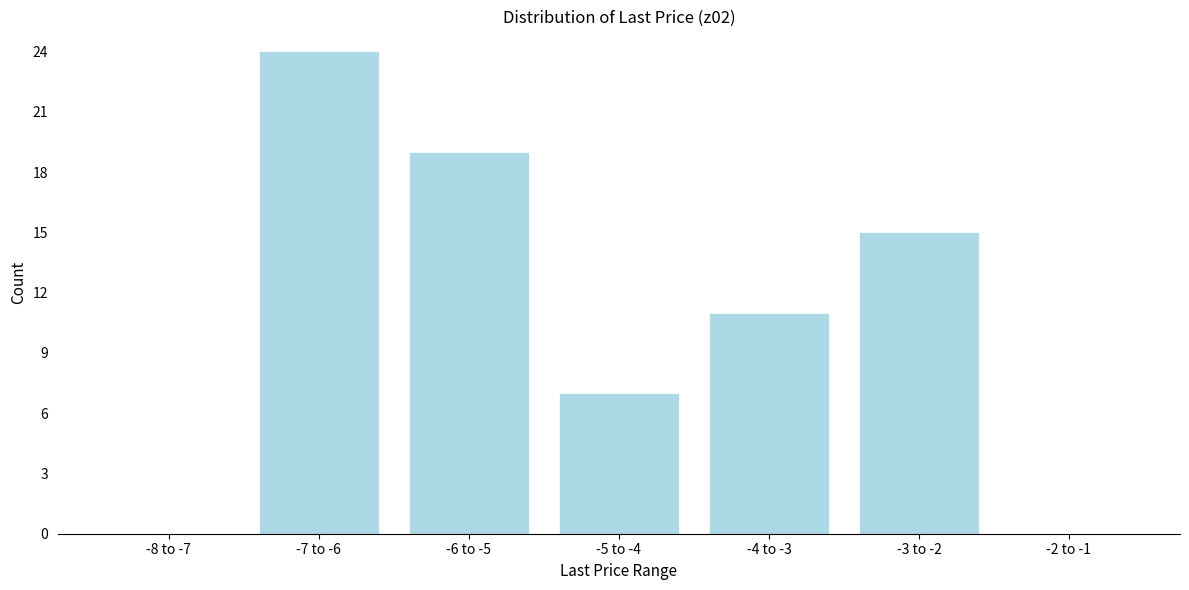

Reading left to right, transcribe all the data shown in this chart.

-8 to -7=0	-7 to -6=24	-6 to -5=19	-5 to -4=7	-4 to -3=11	-3 to -2=15	-2 to -1=0